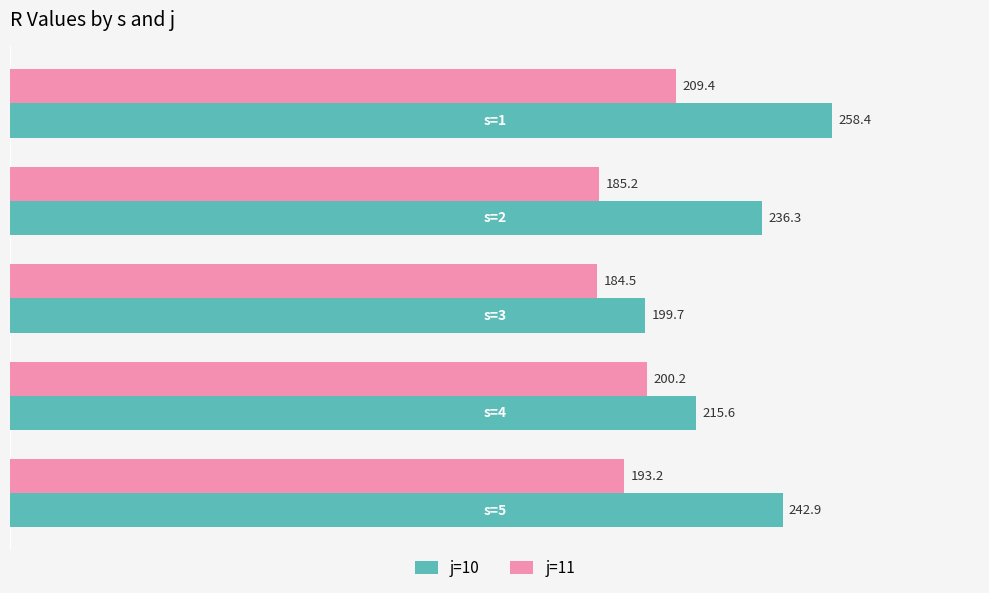

What is the difference between the j=11 values at s=3 and s=2?

0.7